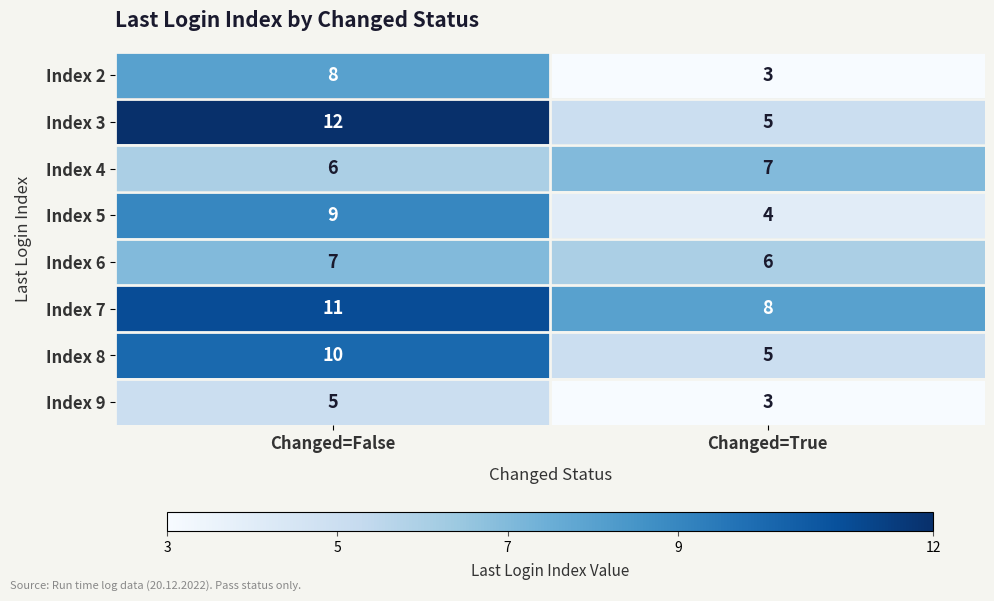

What is the sum of all Index 4 values?

13